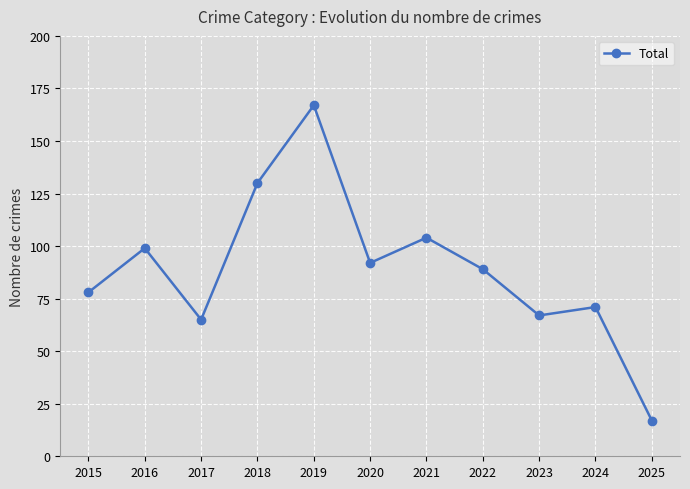

List the labels in order of value, smallest first.

2025, 2017, 2023, 2024, 2015, 2022, 2020, 2016, 2021, 2018, 2019